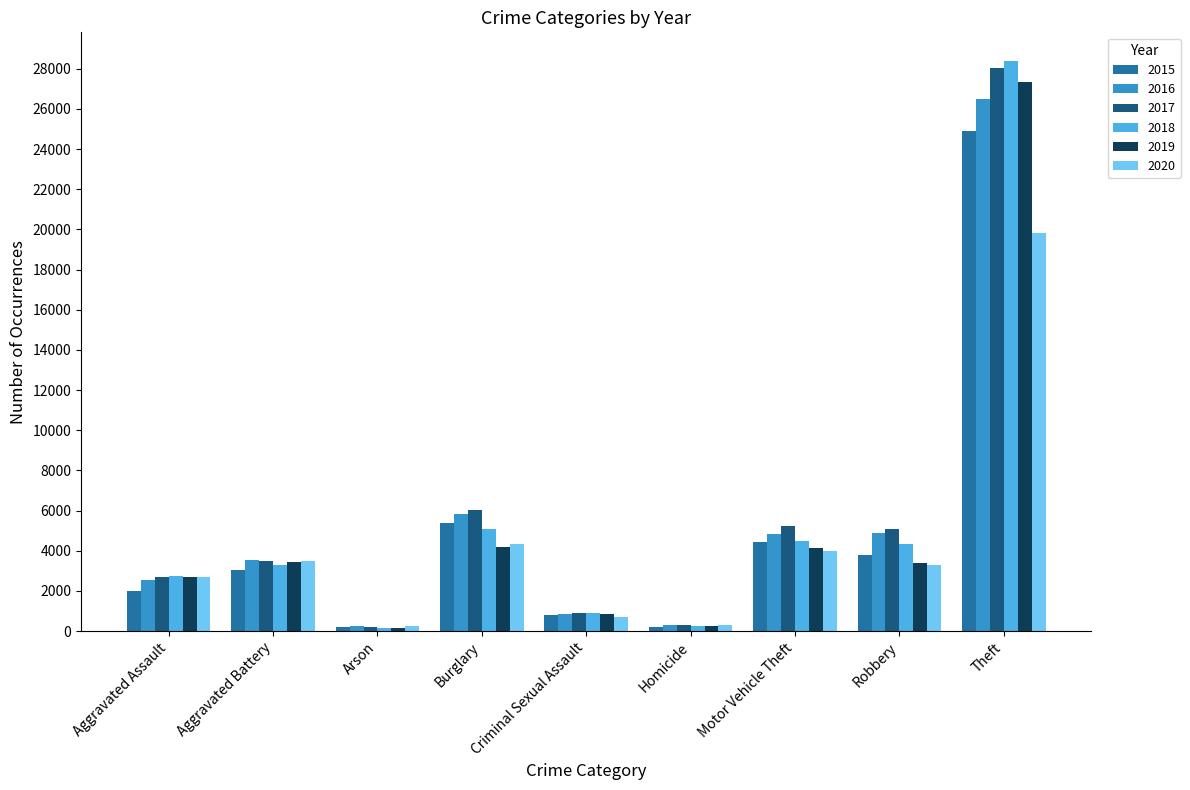

What is the label of the 8th bar from the right?

Aggravated Battery